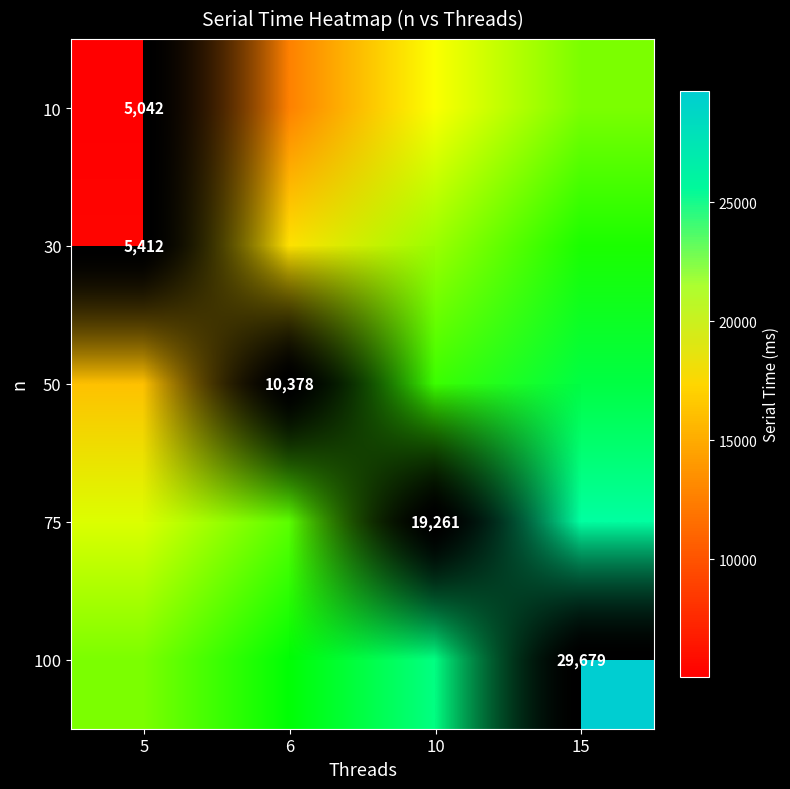

The 10 series shows 5042 at 5. True or false?

True